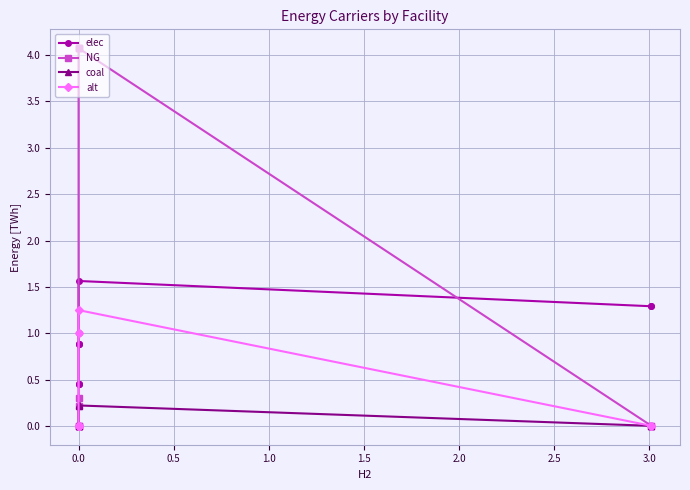

True or false: NG has a value of 0.3 at 0.0.

False